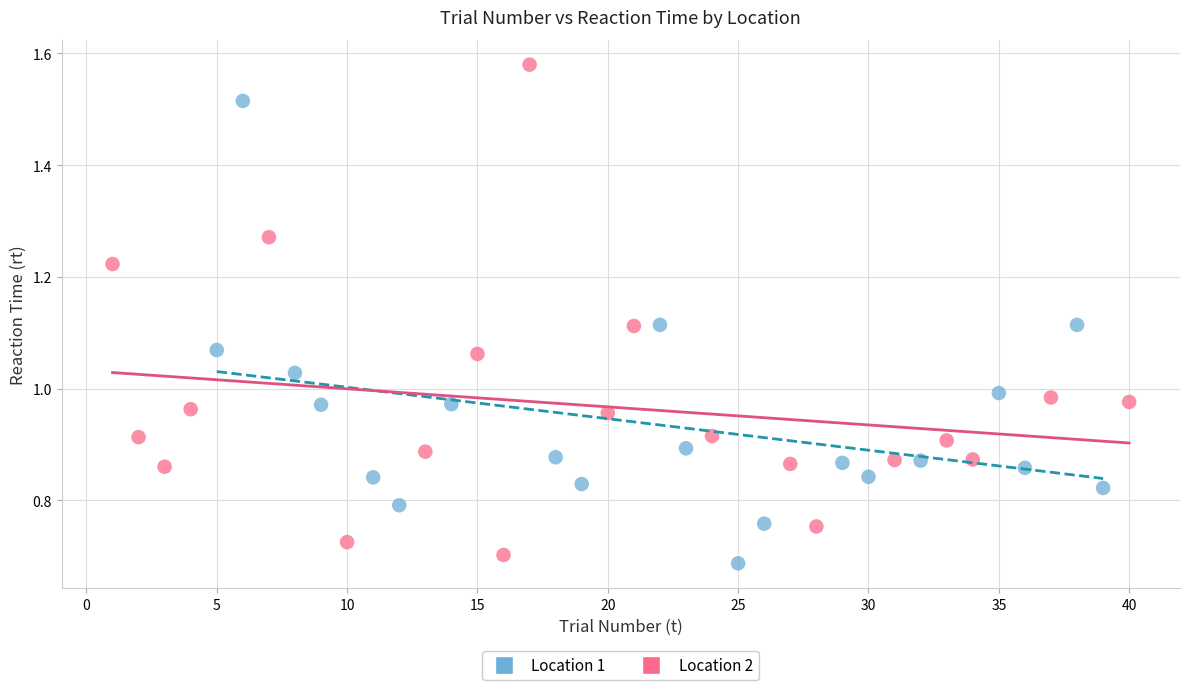

Which series reaches the maximum Y coordinate?

Location 2